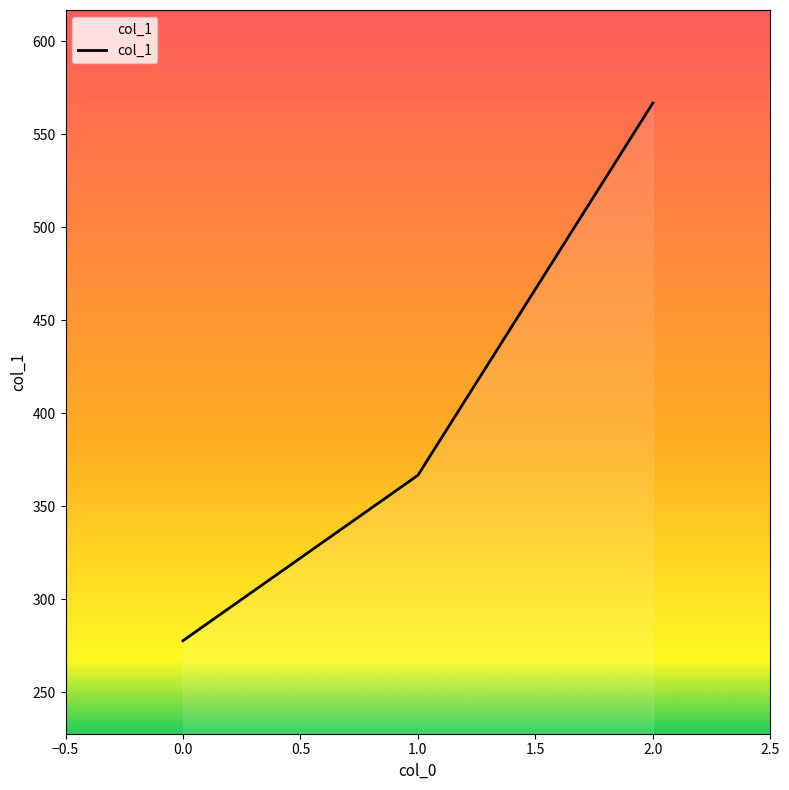

Count the number of values greater than 366.

2